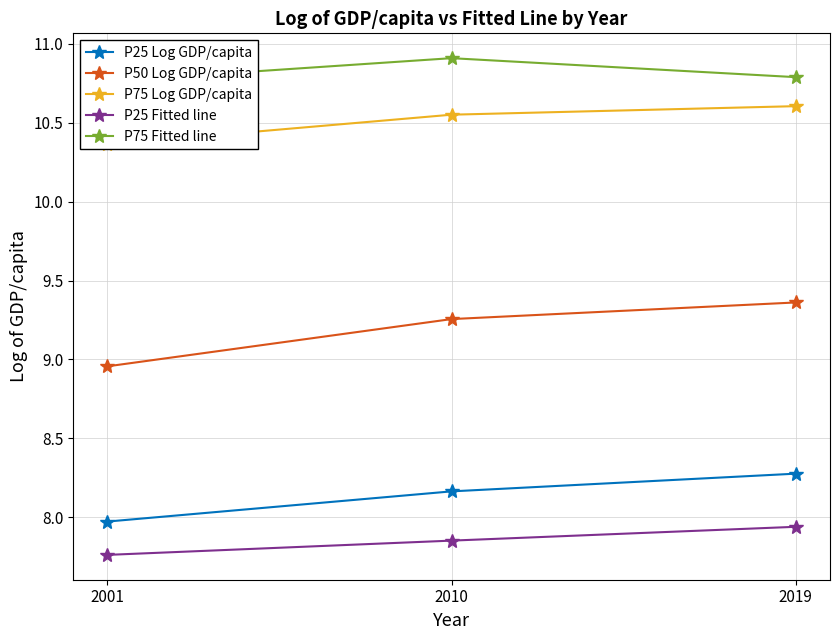

What is the minimum value for P25 Fitted line?

7.8